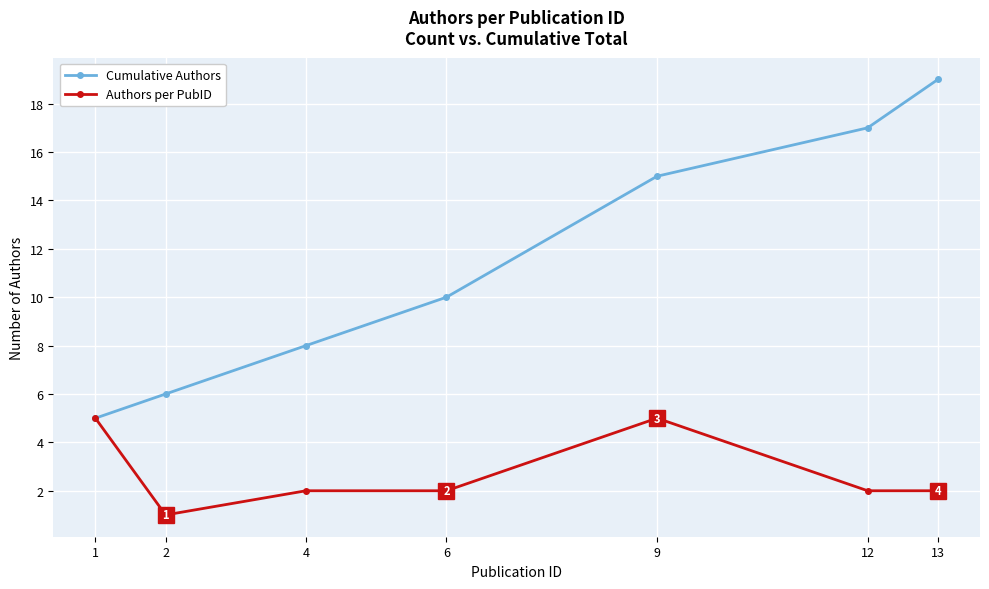

What is the difference between the maximum and minimum values in the Cumulative Authors series?

14